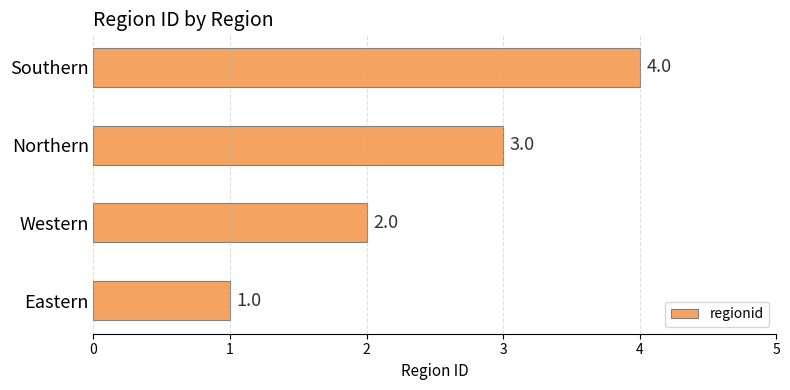

How many bars are there in total?

4